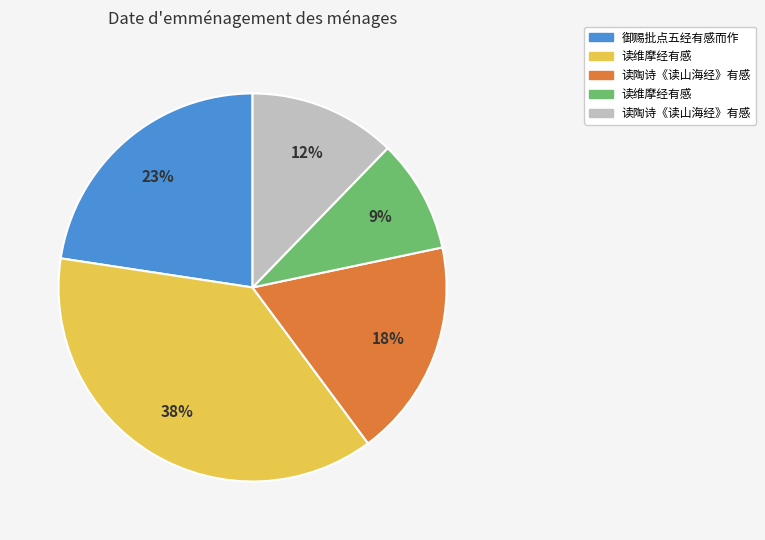

Is there any slice that represents more than half of the pie?

No